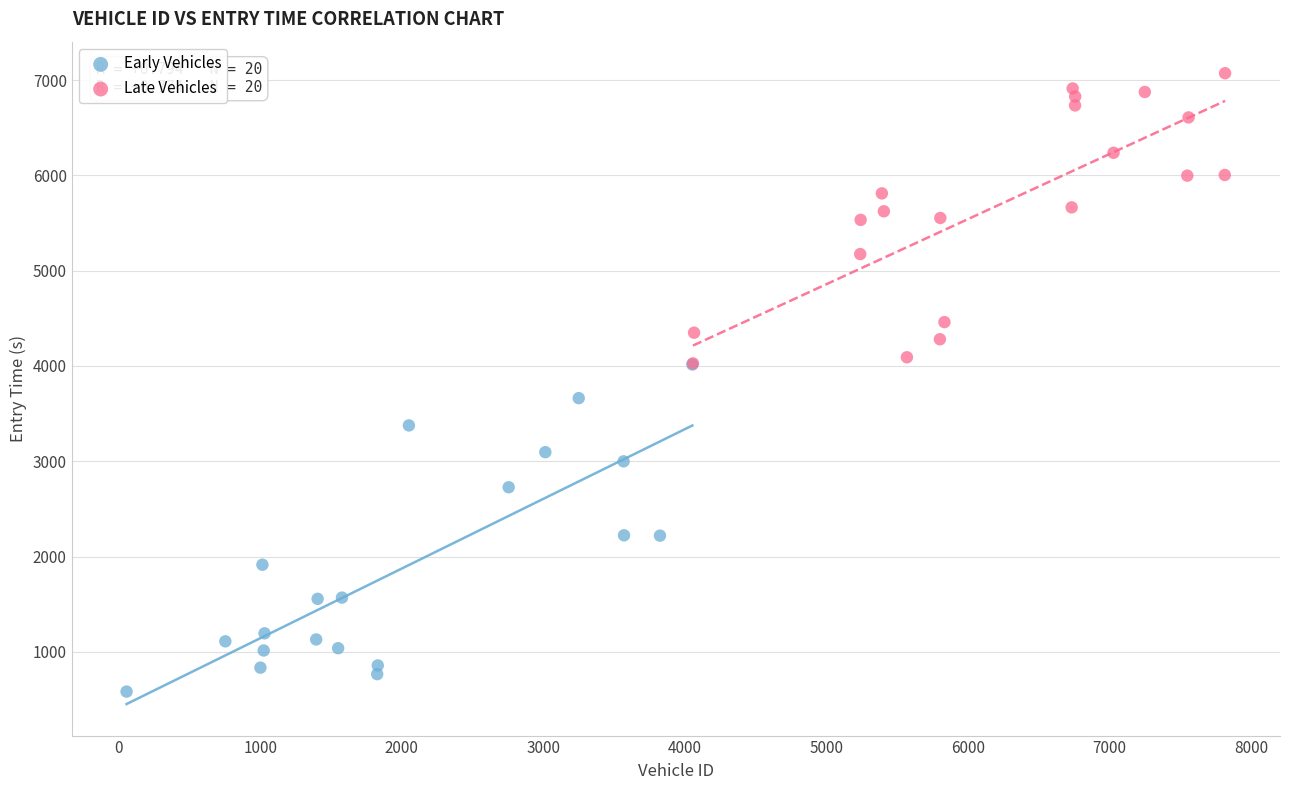

Which series reaches the minimum Y coordinate?

Early Vehicles